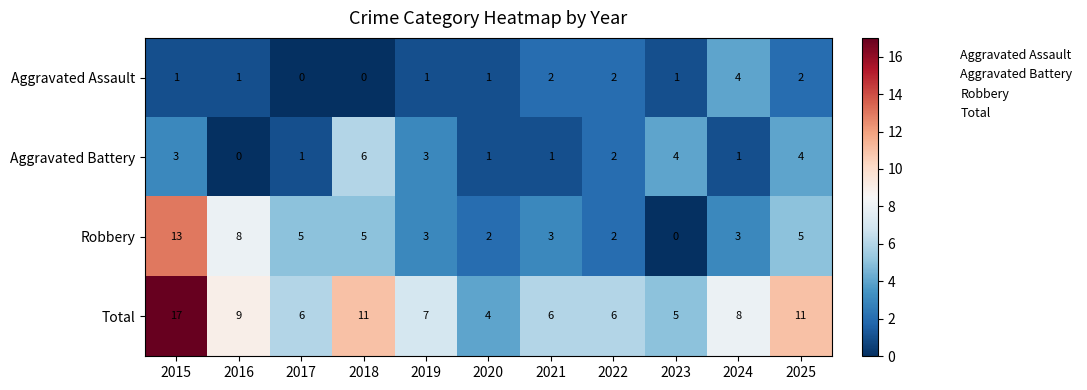

List the series in order of their peak value, highest first.

Total, Robbery, Aggravated Battery, Aggravated Assault